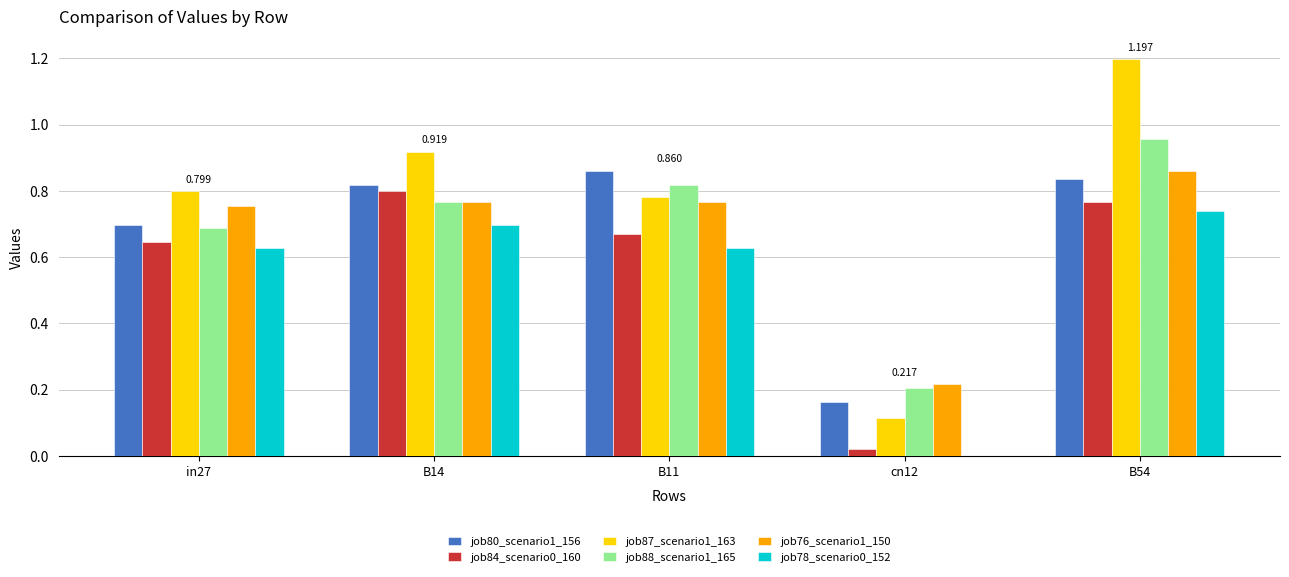

Between B14 and B11, which series saw the biggest shift?

job87_scenario1_163